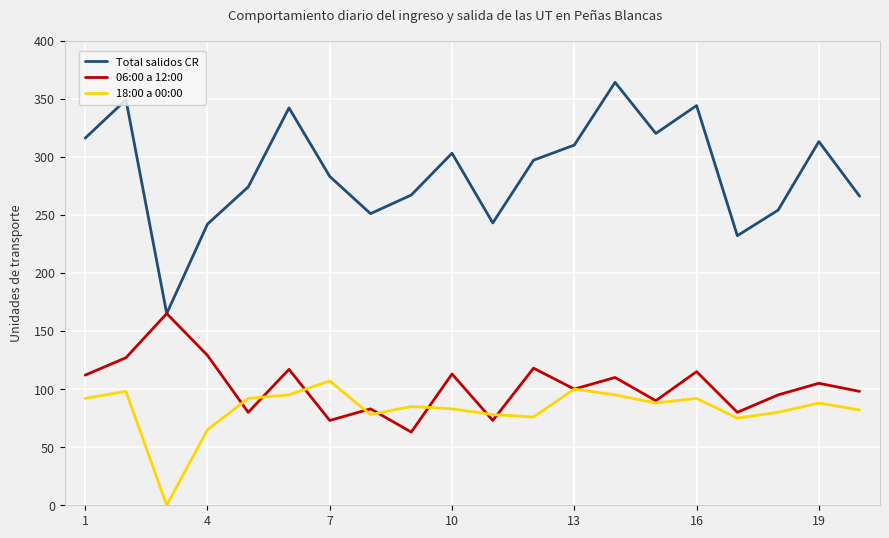

What is the greatest value displayed?

364